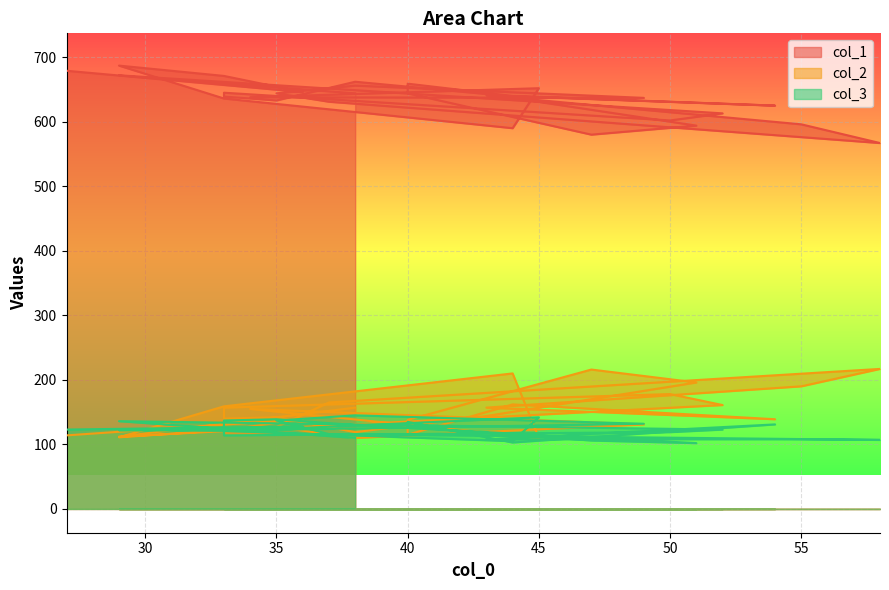

Reading left to right, list all the values displayed in this chart.

col_1: 38=644	29=672	52=613	50=602	33=645	33=639	35=633	38=662	43=643	51=594	47=580	40=644	40=659	44=640	54=625	43=641	55=596	58=567	37=631	35=644	38=656	49=637	34=638	45=652	44=590	33=636	29=687	33=671	36=646	27=679
col_2: 38=157	29=112	52=161	50=178	33=157	33=140	35=142	38=119	43=144	51=196	47=216	40=138	40=115	44=162	54=139	43=157	55=190	58=217	37=165	35=127	38=110	49=131	34=155	45=110	44=210	33=159	29=111	33=122	36=139	27=114
col_3: 38=110	29=136	52=123	50=119	33=114	33=137	35=139	38=130	43=119	51=102	47=106	40=127	40=135	44=103	54=131	43=108	55=108	58=107	37=116	35=137	38=145	49=132	34=122	45=142	44=105	33=121	29=122	33=123	36=128	27=123